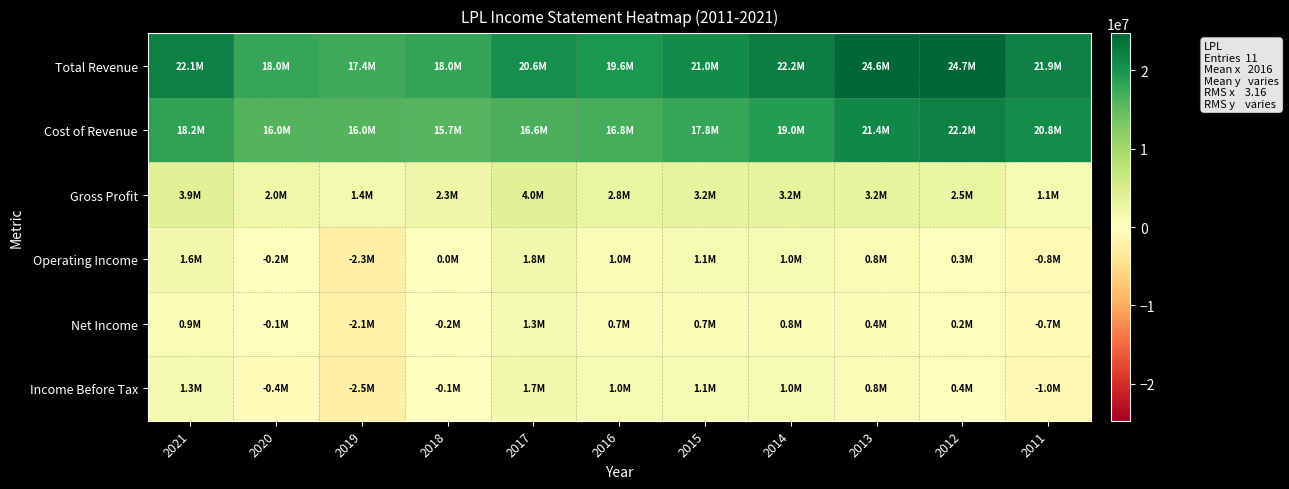

List the series in order of their peak value, highest first.

Total Revenue, Cost of Revenue, Gross Profit, Operating Income, Income Before Tax, Net Income